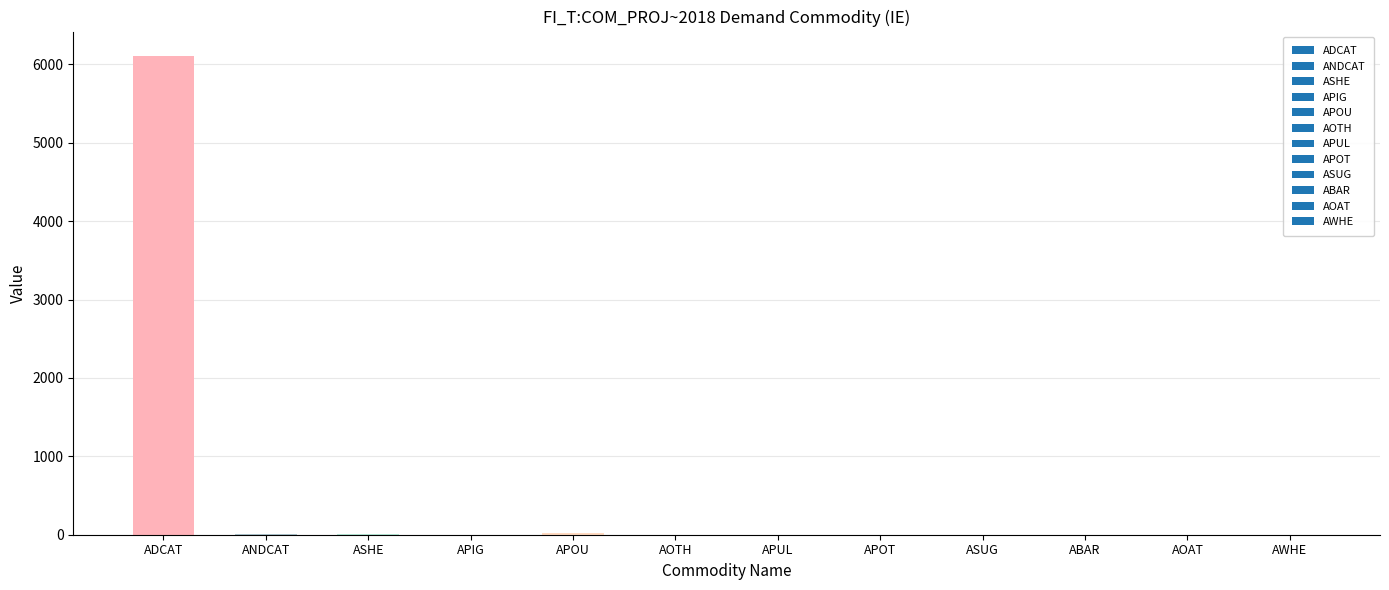

What is the change in value from APOT to ABAR?

+1.0